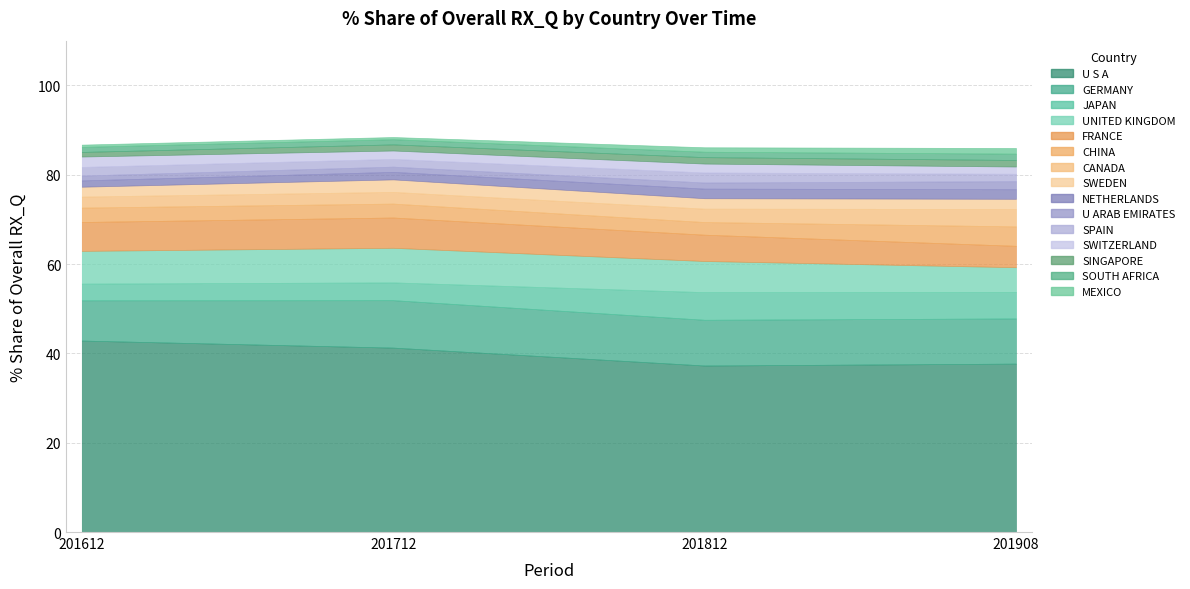

The 201812_% Share series shows 5.9 at FRANCE. True or false?

True